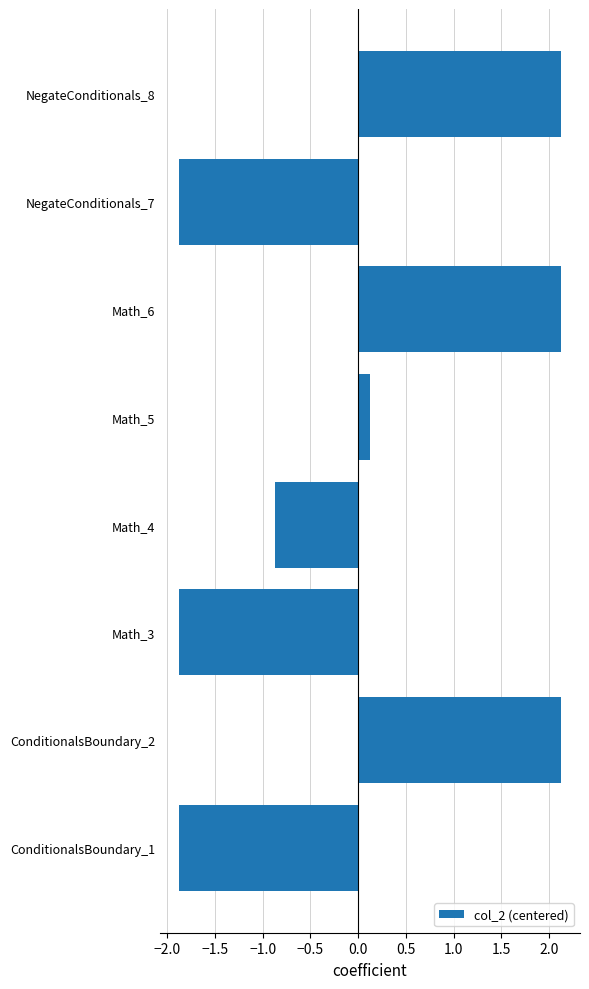

Reading bottom to top, transcribe all the data shown in this chart.

-1.9	2.1	-1.9	-0.9	0.1	2.1	-1.9	2.1